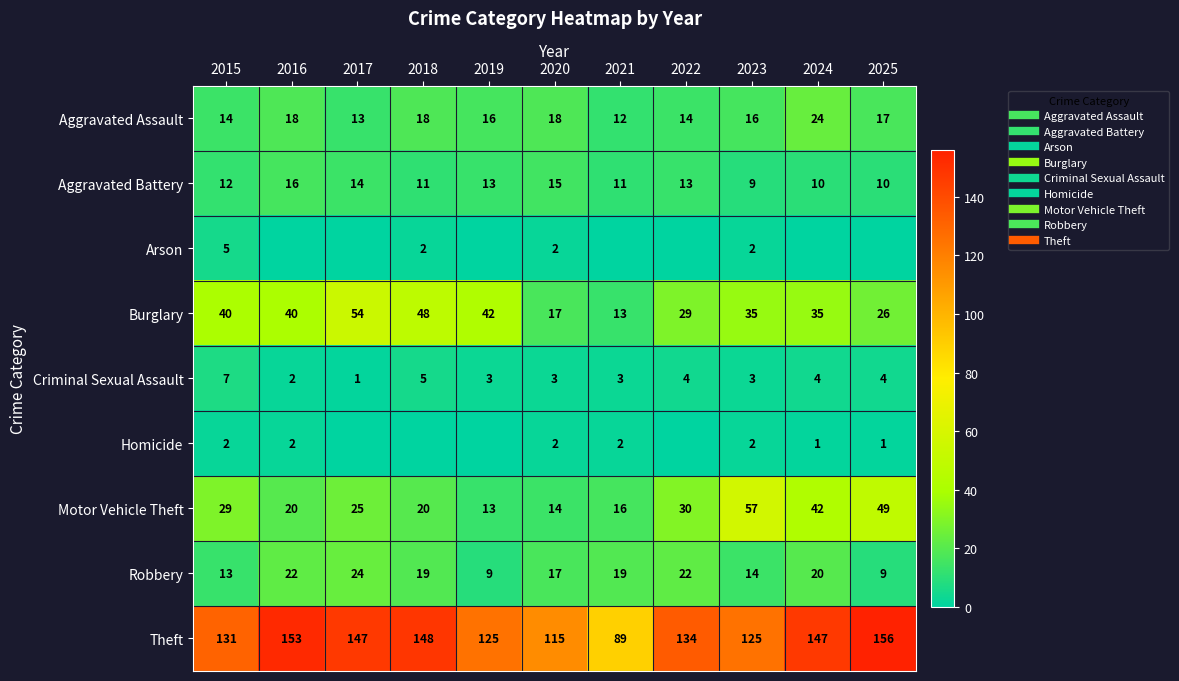

What is the average value of the Motor Vehicle Theft series?

29